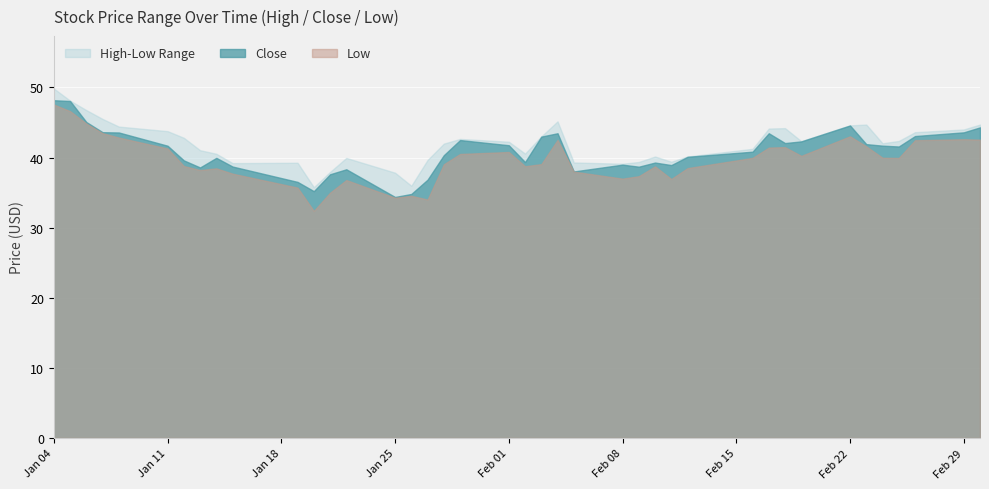

Which series has the largest total across all categories?

High